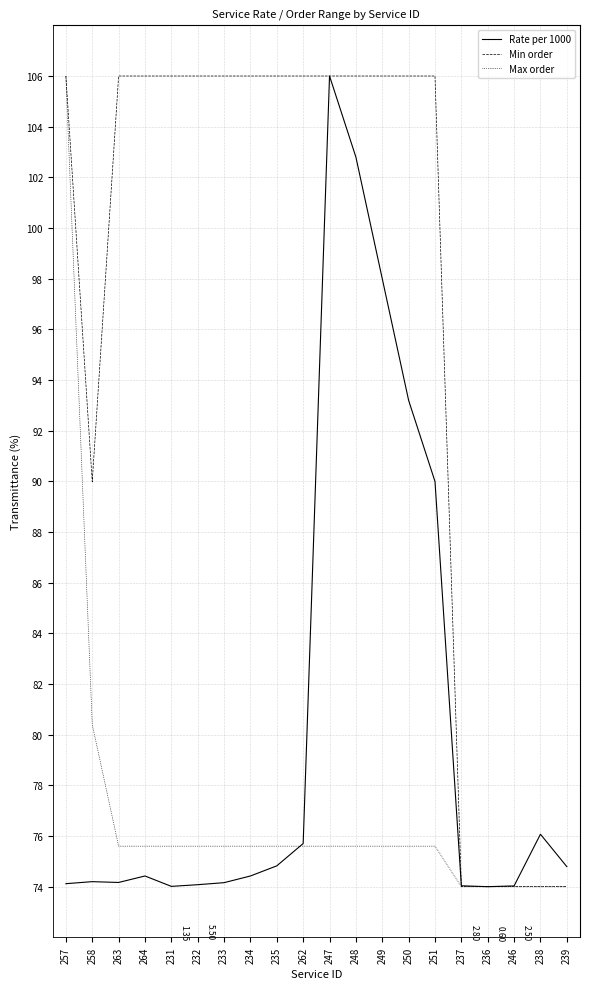

Read the Max order value at 258.

80.4